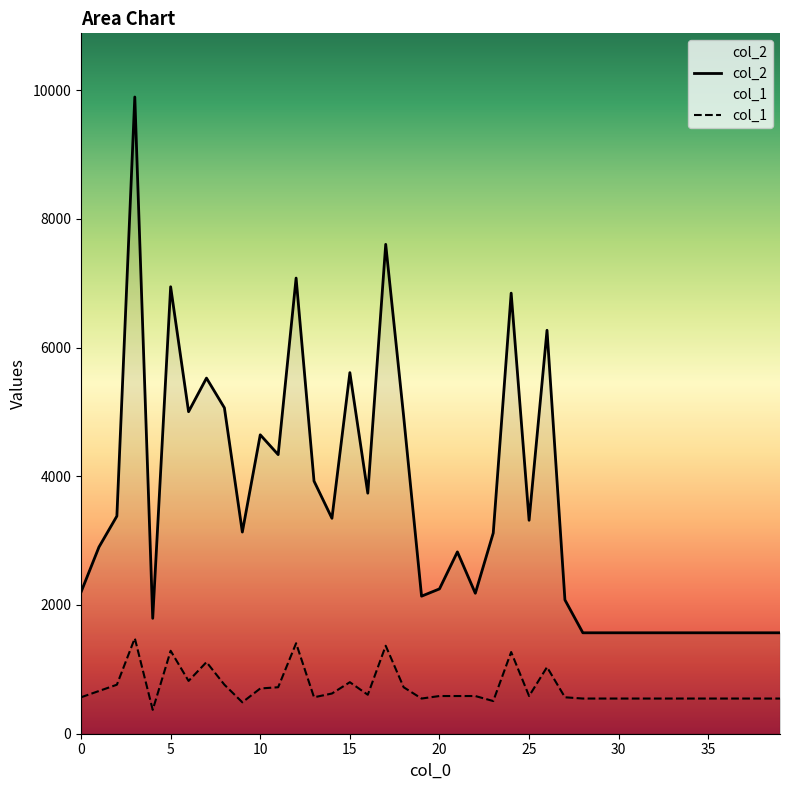

How many data points in col_2 are less than 3118?

20